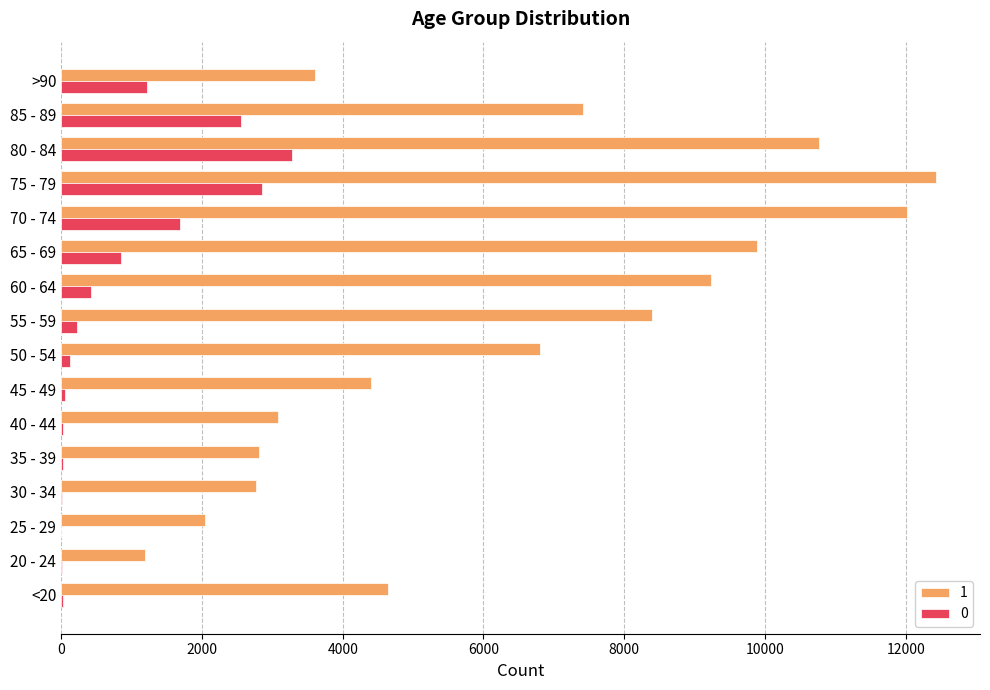

The value of 0 at 85 - 89 is 1146. True or false?

False